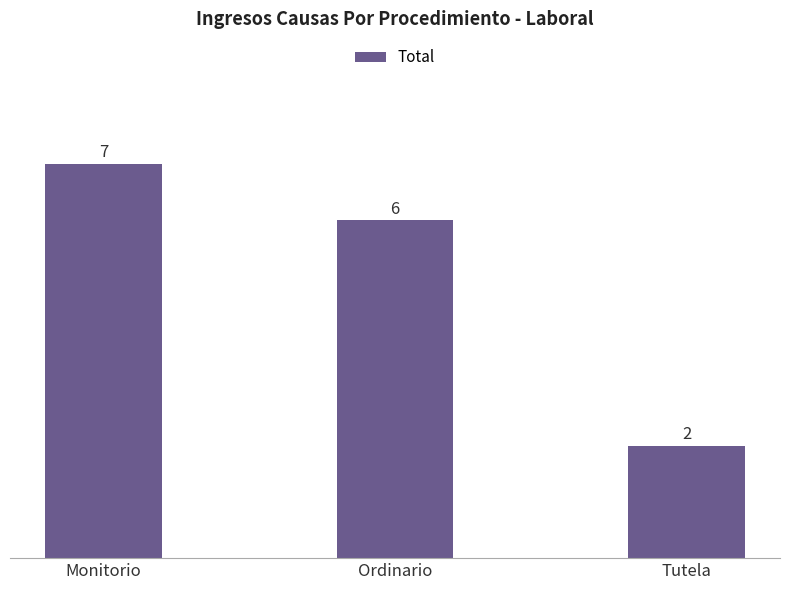

Which label corresponds to the smallest value in the chart?

Tutela